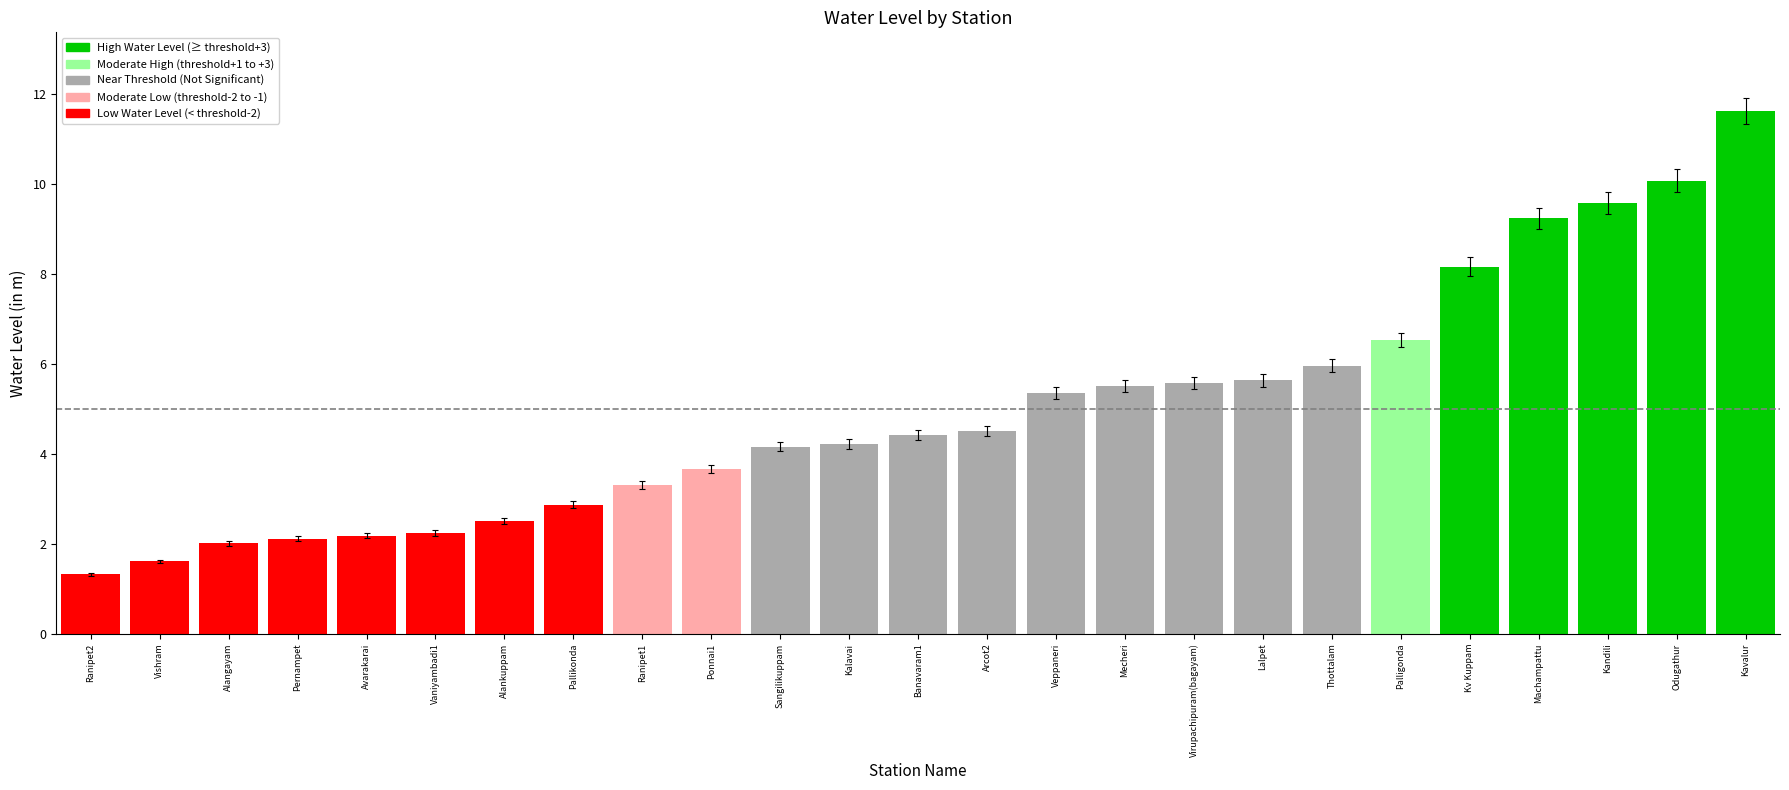

Reading left to right, what are all the values shown in this chart?

1.3	1.6	2.0	2.1	2.2	2.2	2.5	2.9	3.3	3.7	4.2	4.2	4.4	4.5	5.3	5.5	5.6	5.6	6.0	6.5	8.2	9.2	9.6	10.1	11.6